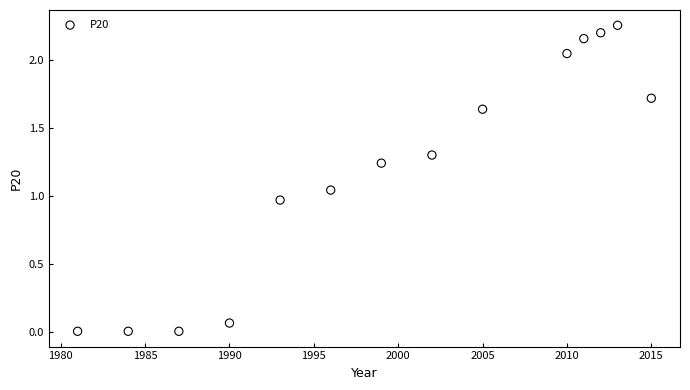

What is the range of X values (max minus min)?

34.0